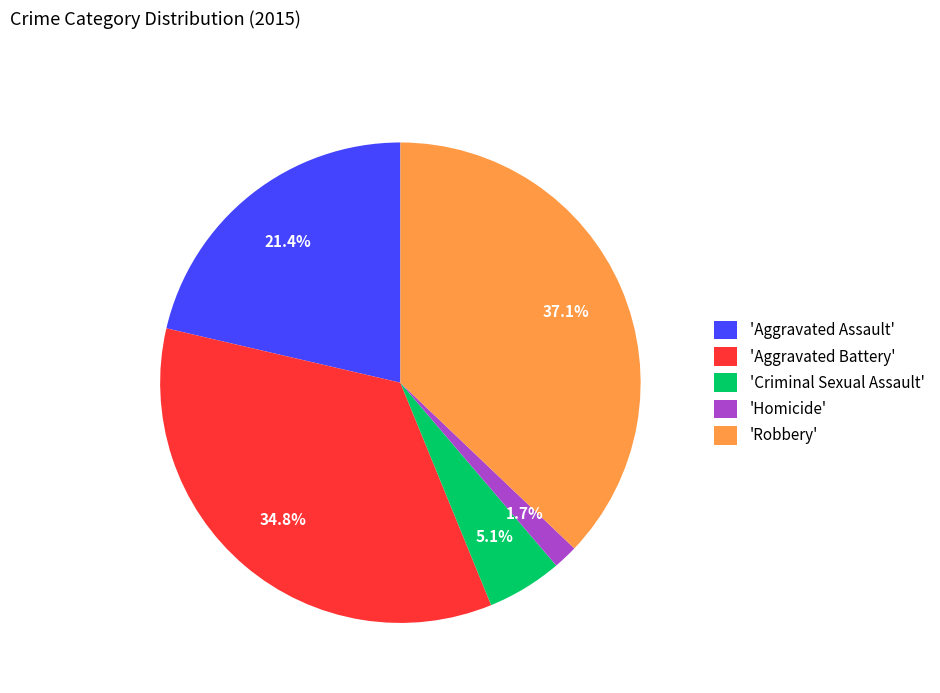

Which category has the smallest portion of the pie?

'Homicide'